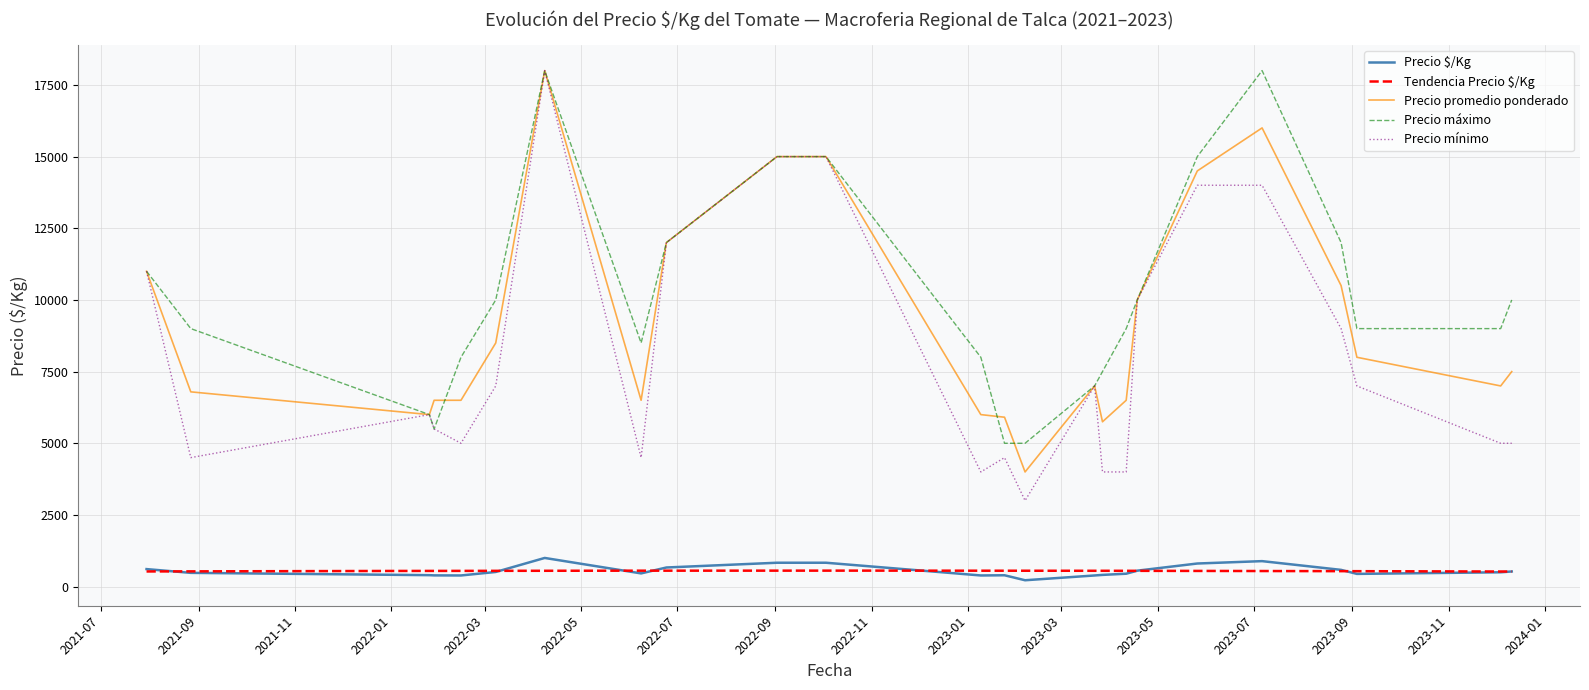

Rank the series by their maximum value, from highest to lowest.

Precio promedio ponderado, Precio máximo, Precio mínimo, Precio $/Kg